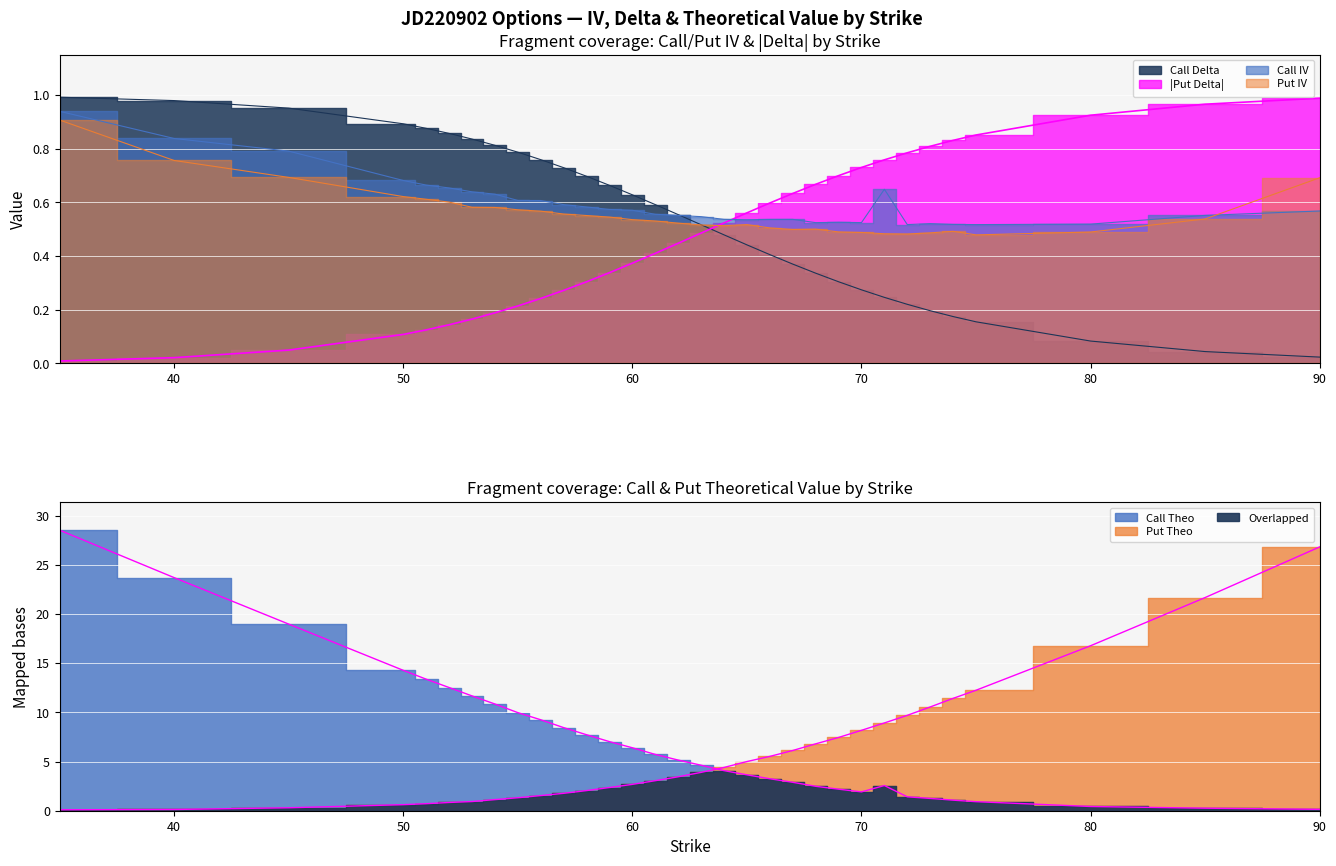

Between 52 and 62, which series saw the biggest shift?

Call Theo